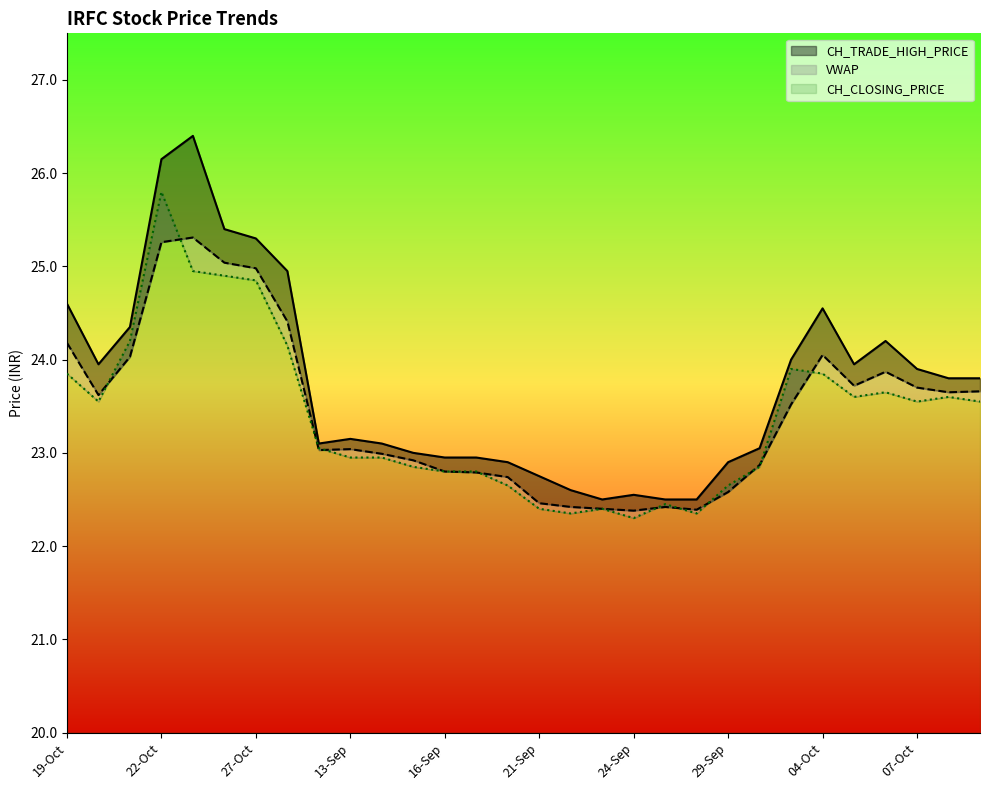

Is it true that CH_CLOSING_PRICE equals 22.3 at 24-Sep?

True